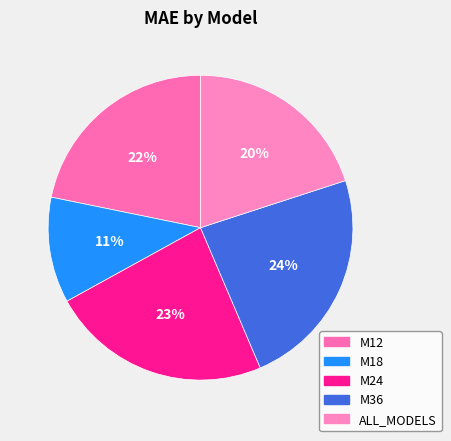

Count the number of slices in the pie.

5